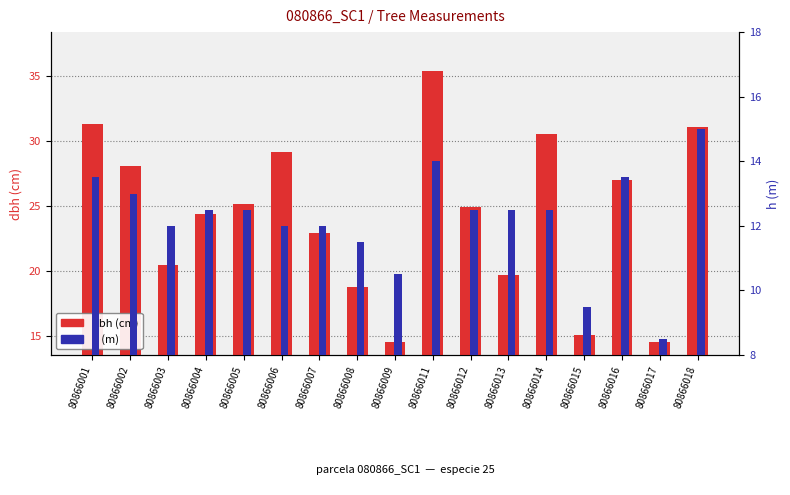

What is the difference between the maximum and minimum values in the h (m) series?

6.5